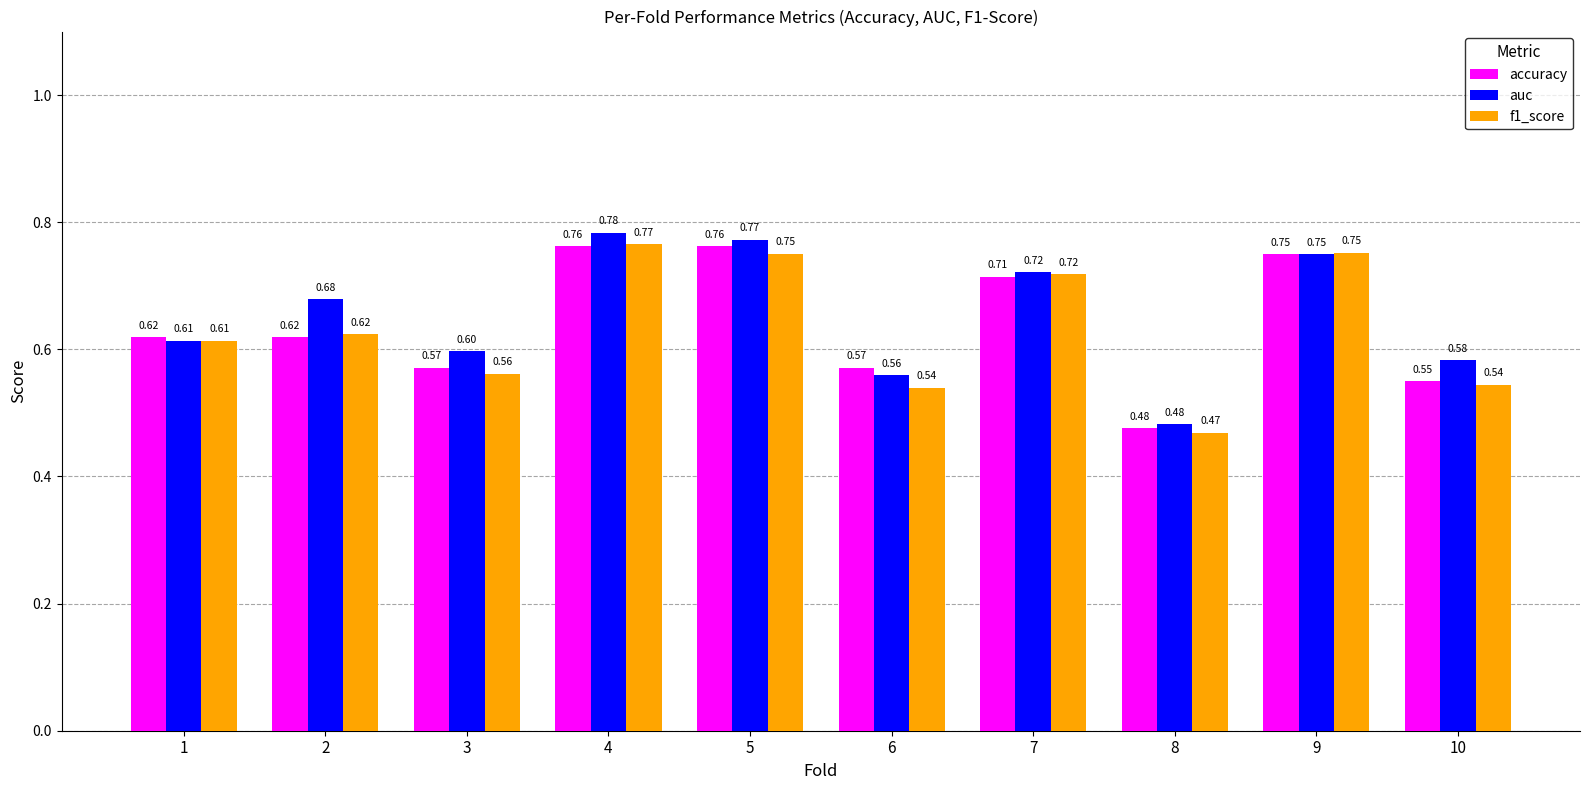

At which category is the sum across all series the highest?

4